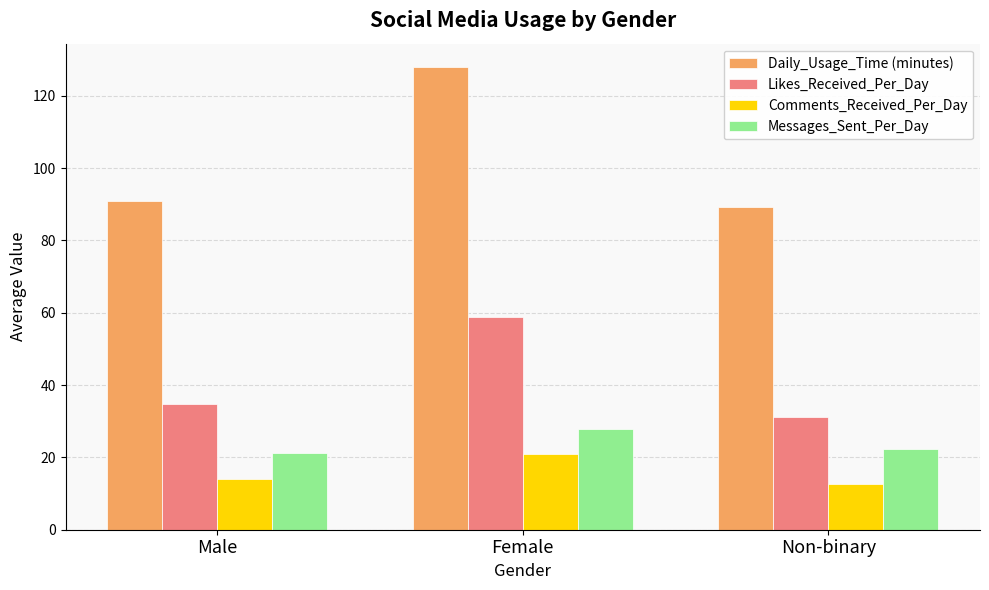

At which label does Messages_Sent_Per_Day first exceed 22?

Female